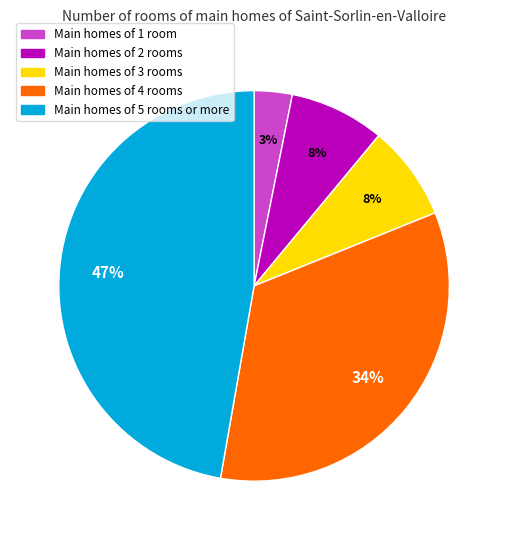

Which category has the biggest portion of the pie?

Main homes of 5 rooms or more